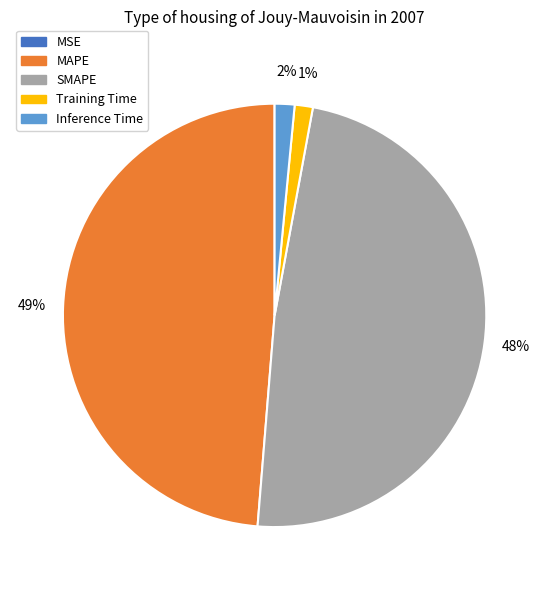

To the nearest percent, what is the combined percentage of Inference Time and SMAPE?

50%